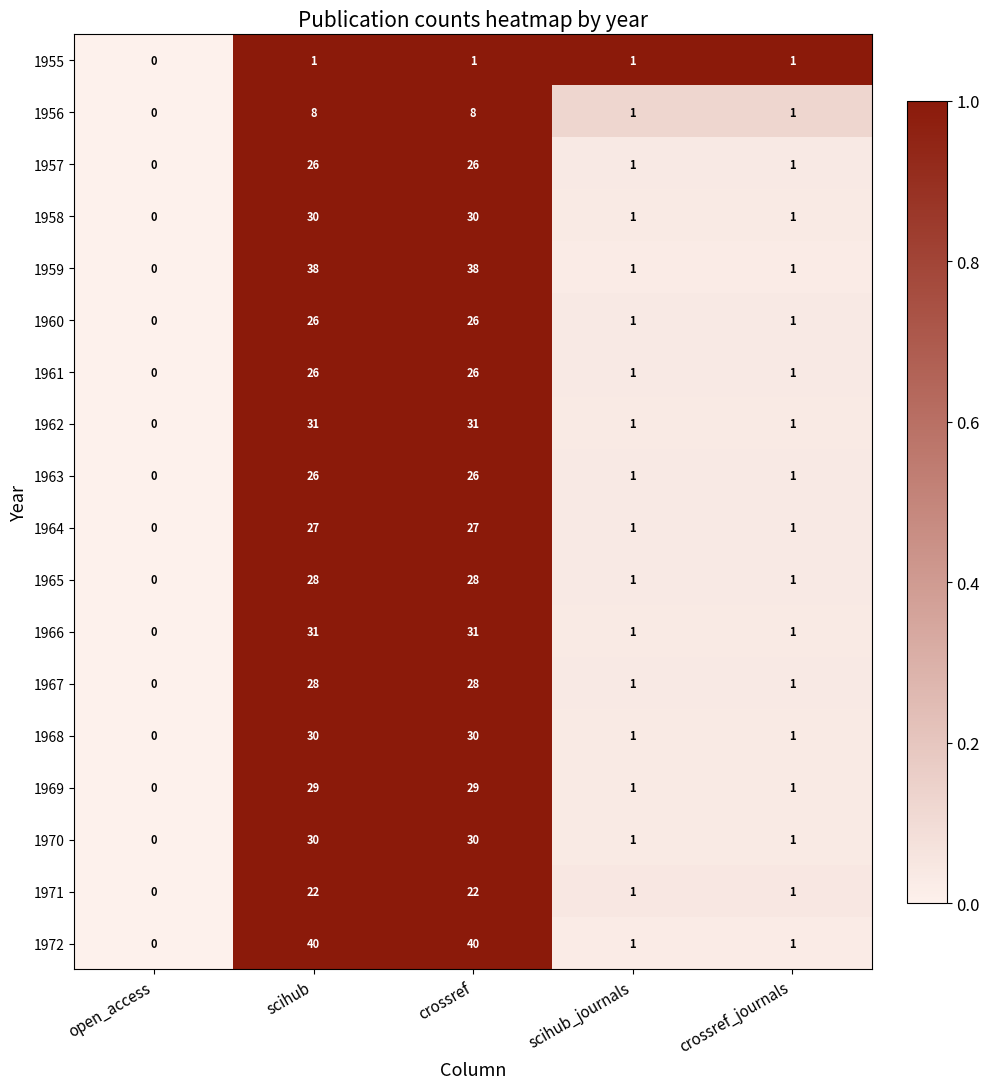

Count the number of categories in the chart.

5